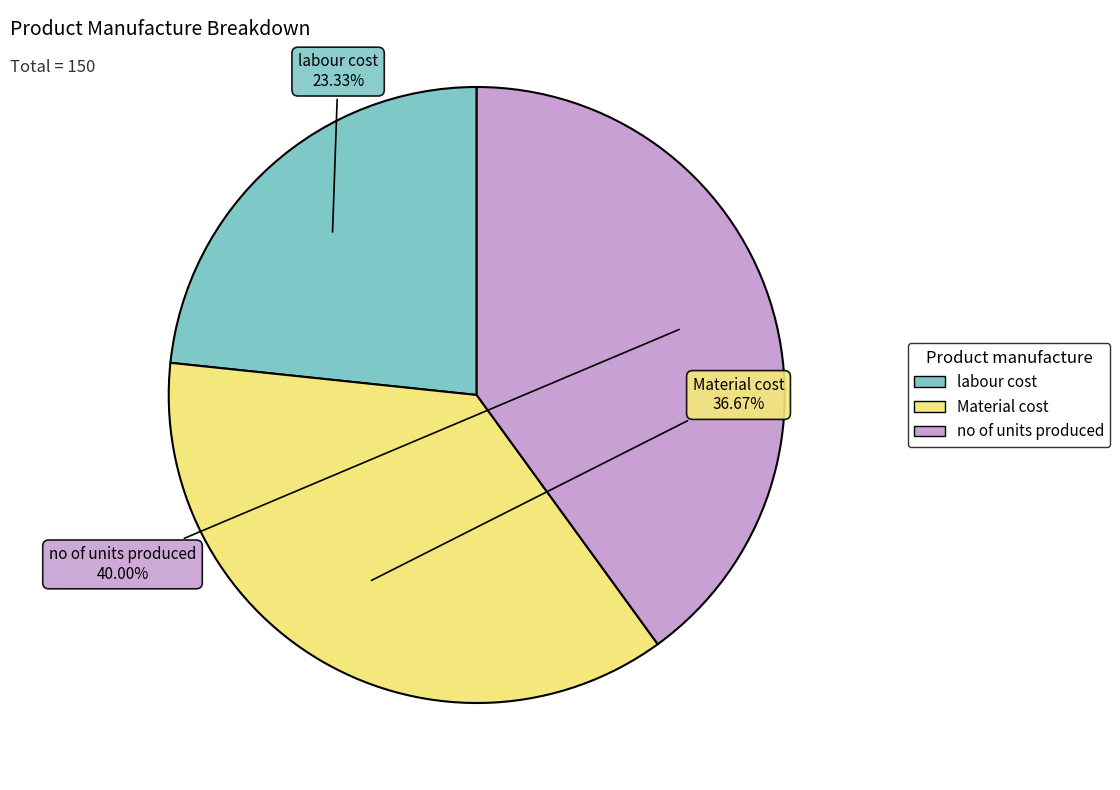

Is there a majority slice in this chart?

No